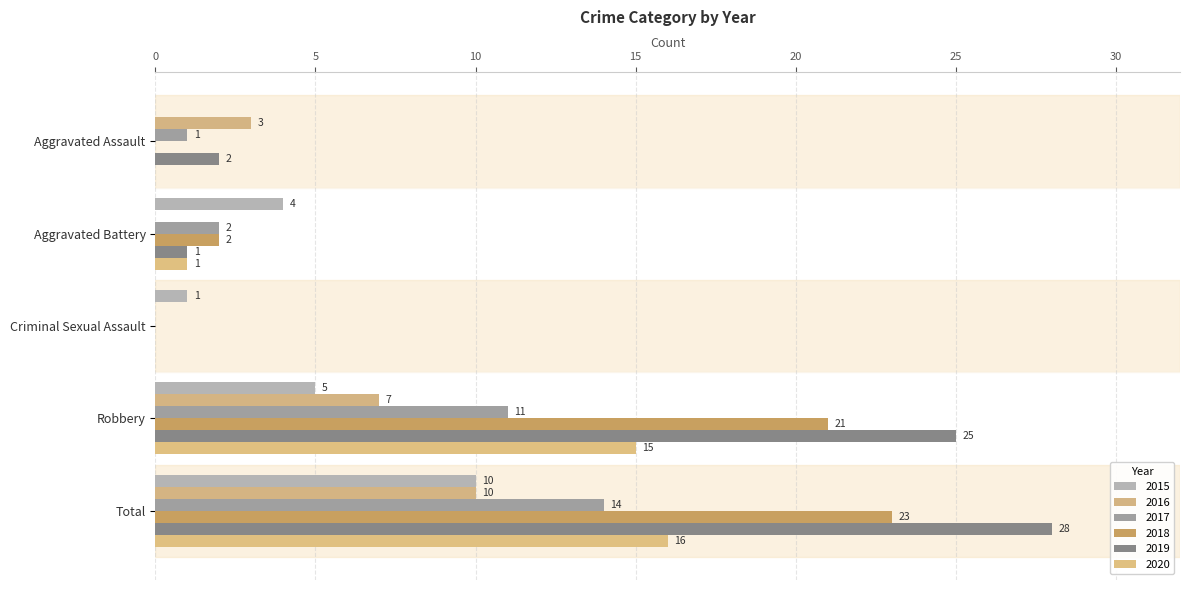

How many series are shown in this chart?

6